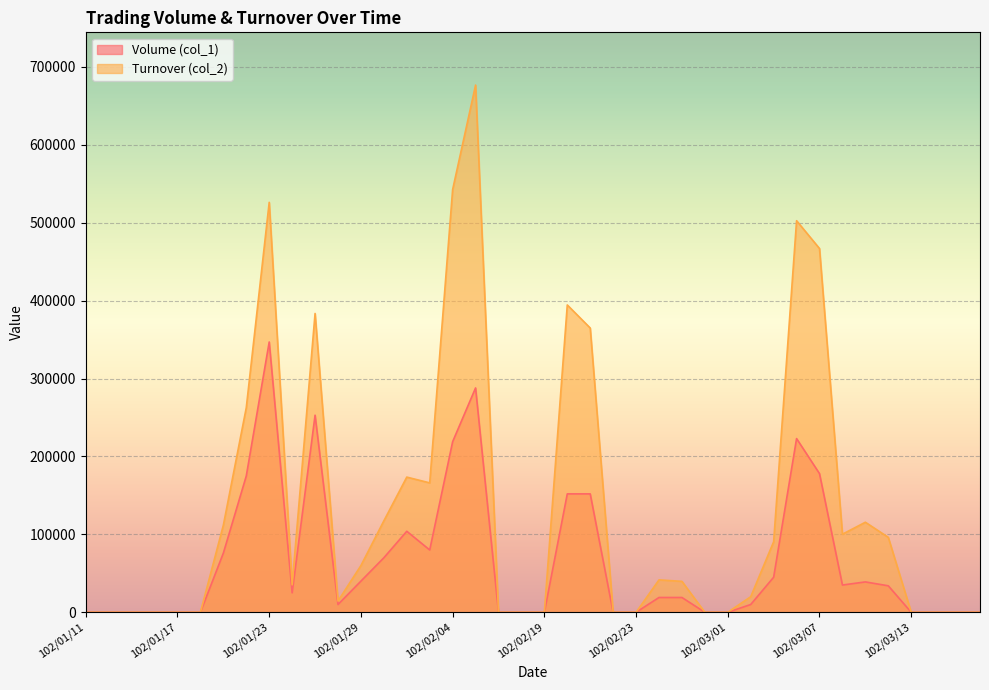

True or false: Turnover (col_2) and Volume (col_1) intersect in this chart.

False